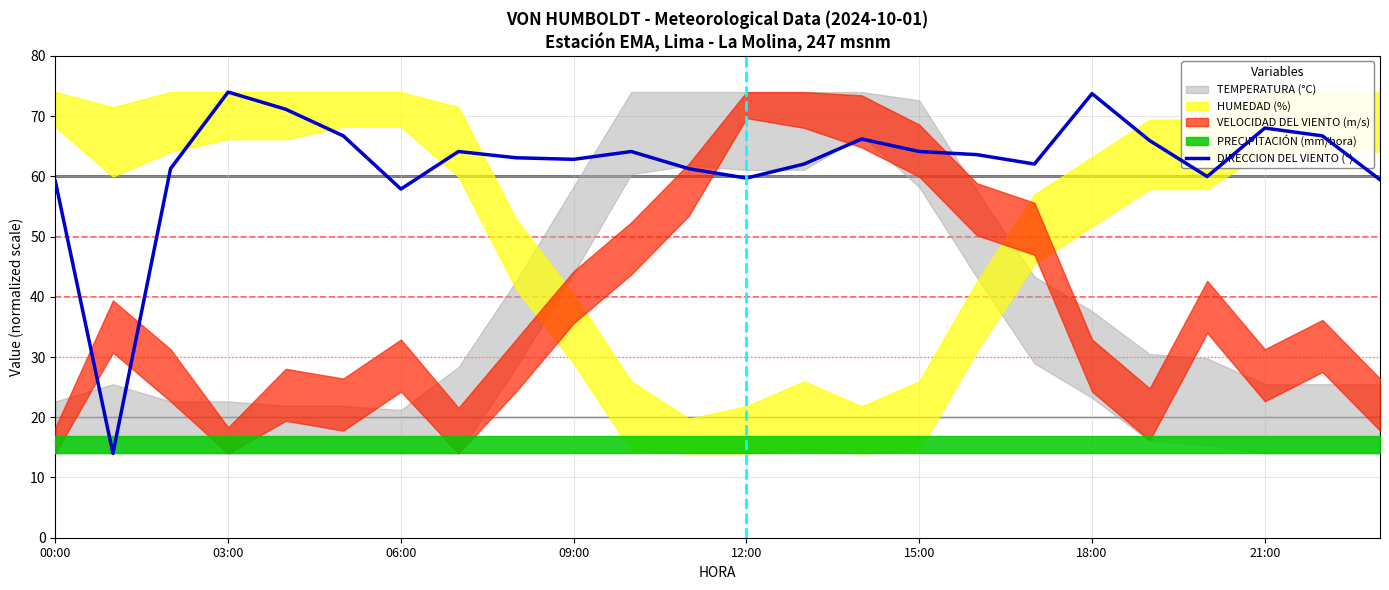

True or false: there are more than 0 points higher than both neighbors.

True